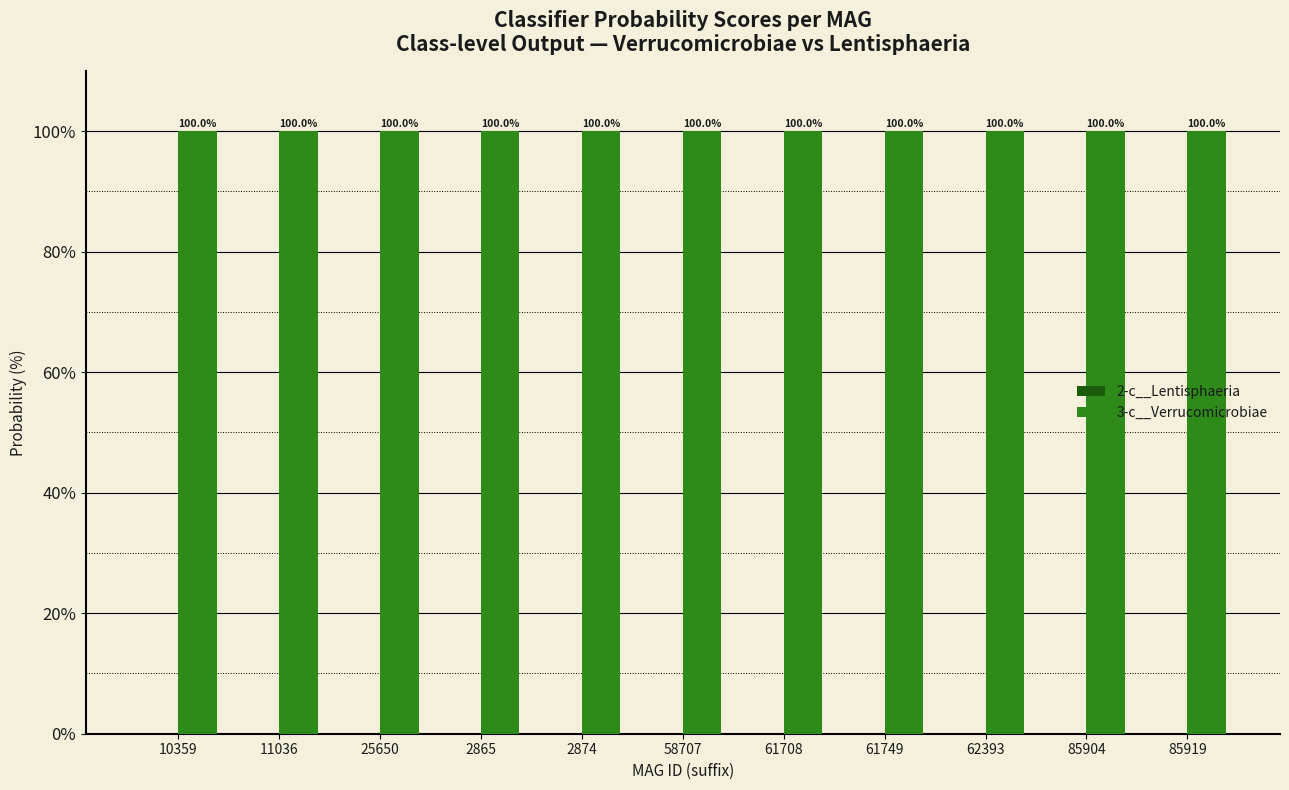

How many 3-c__Verrucomicrobiae values are between 99 and 100?

11